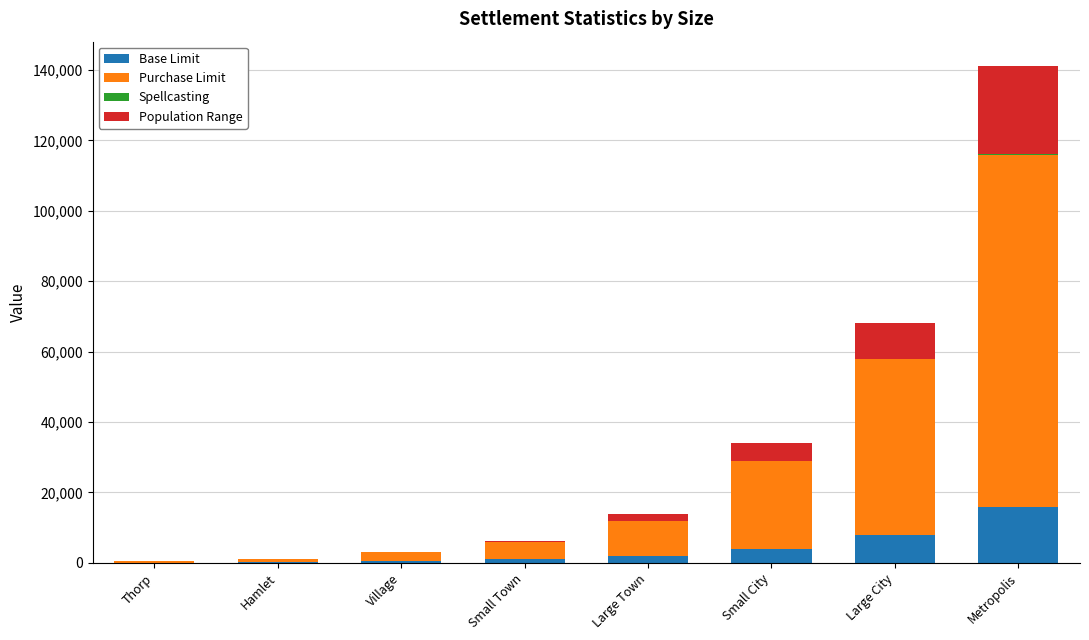

True or false: Base Limit has a value of 13402 at Large City.

False